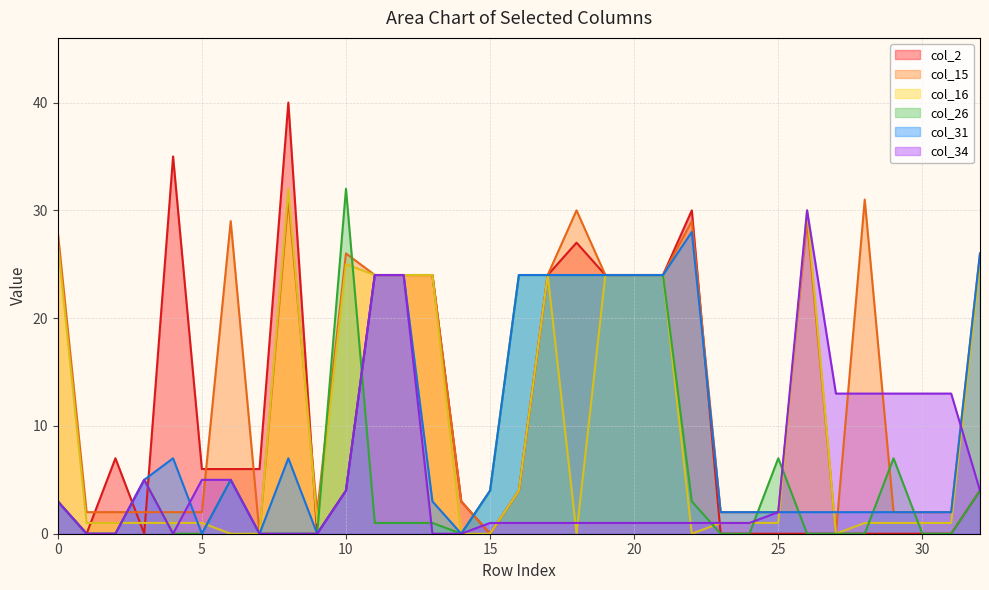

How many distinct data groups are displayed?

6